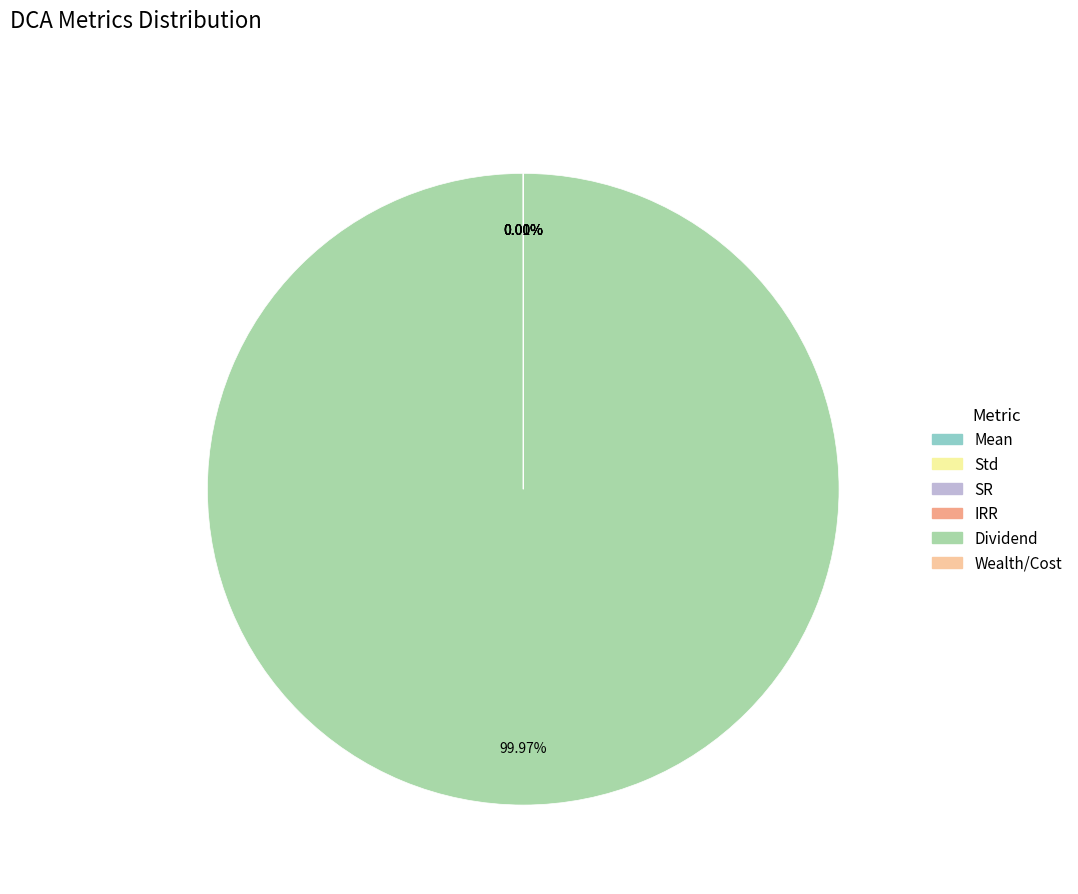

What is the largest slice in the pie chart?

Dividend